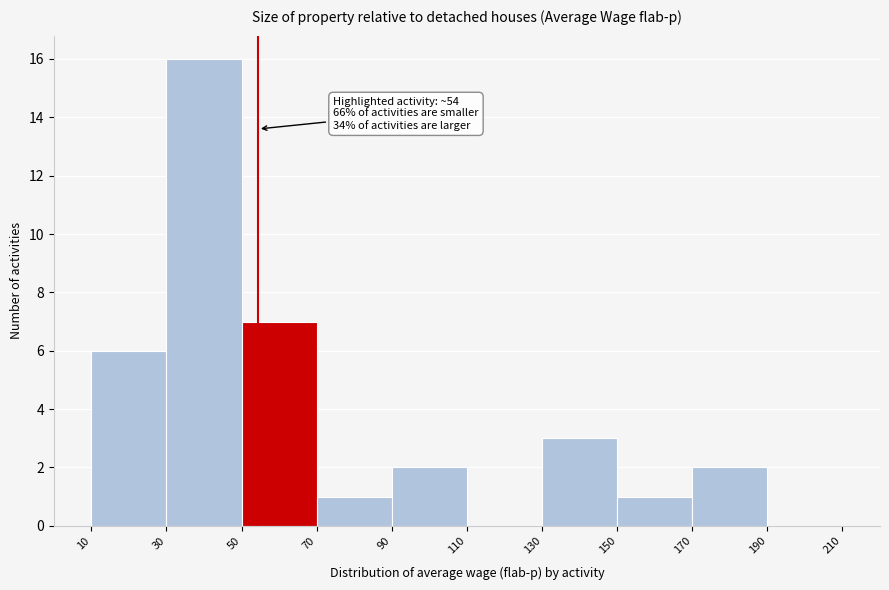

Which range on the x-axis has the tallest bar?

30 to 50